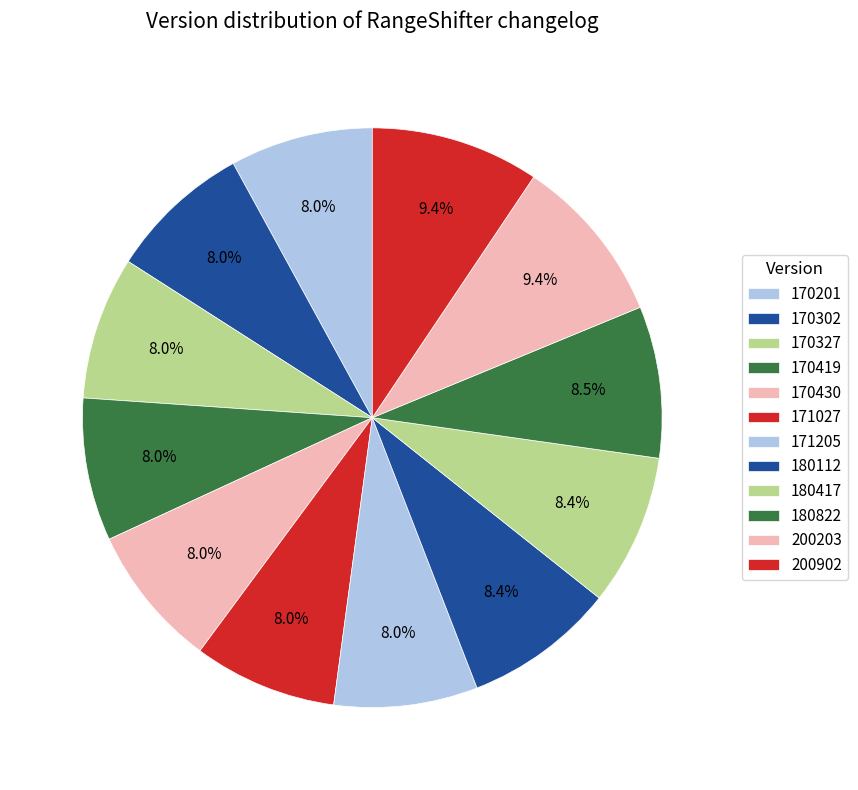

Which slice is the largest?

200902